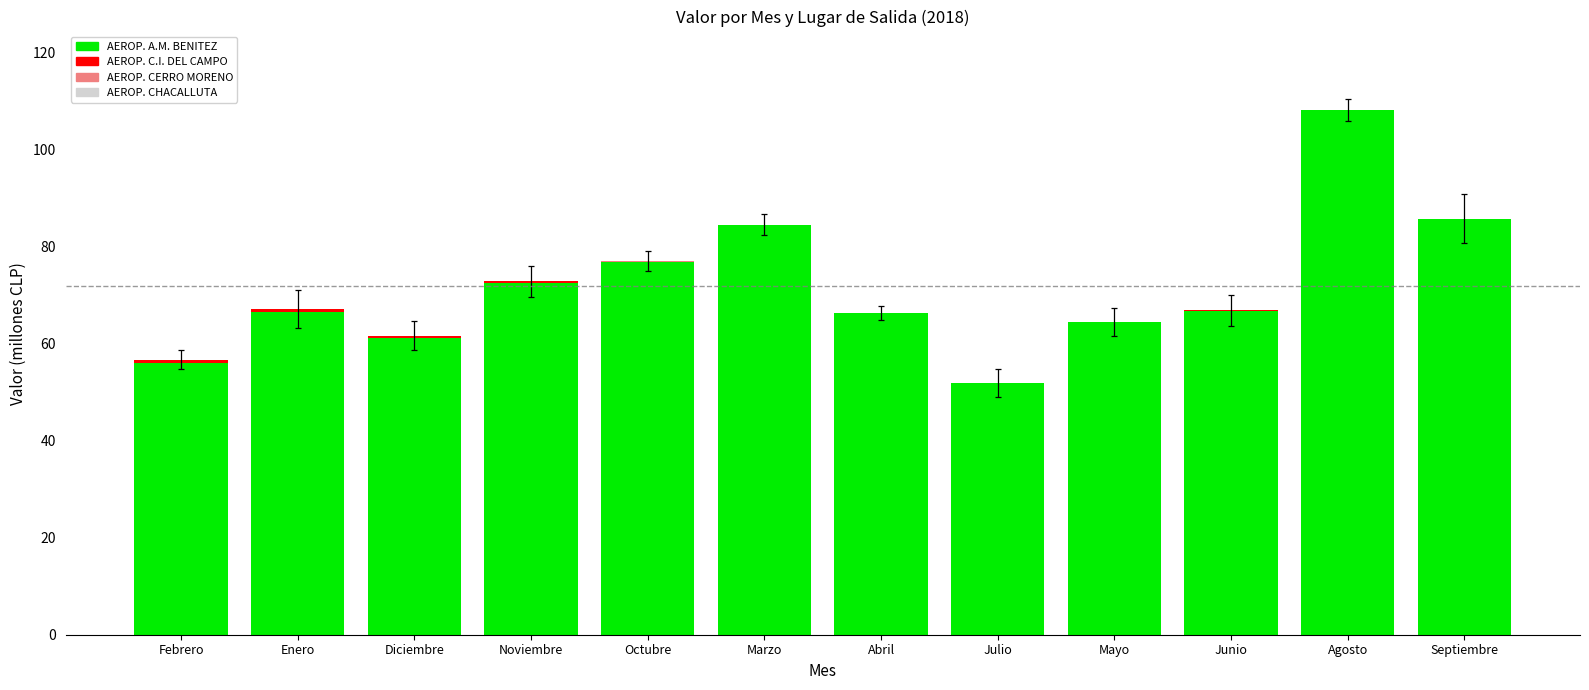

True or false: AEROP. A.M. BENITEZ has a value of 61.2 at Diciembre.

True